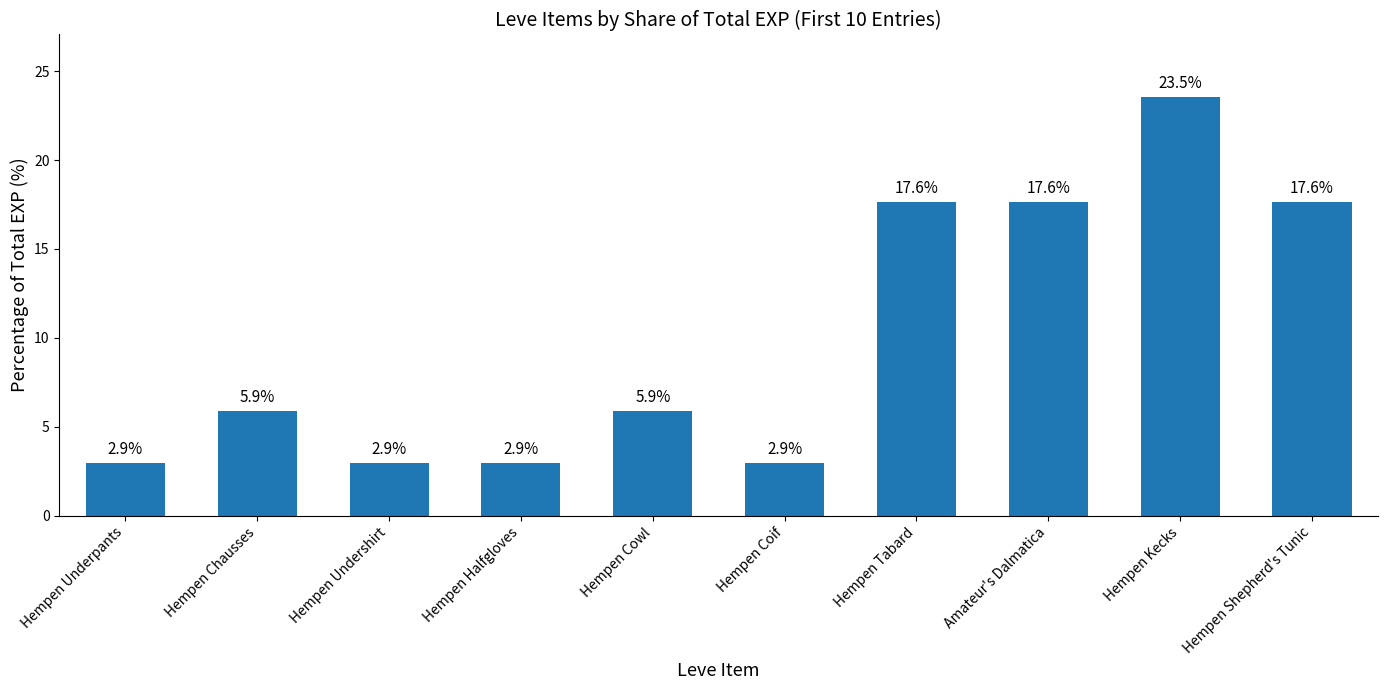

Is it true that the value at Hempen Undershirt is 1.5?

False